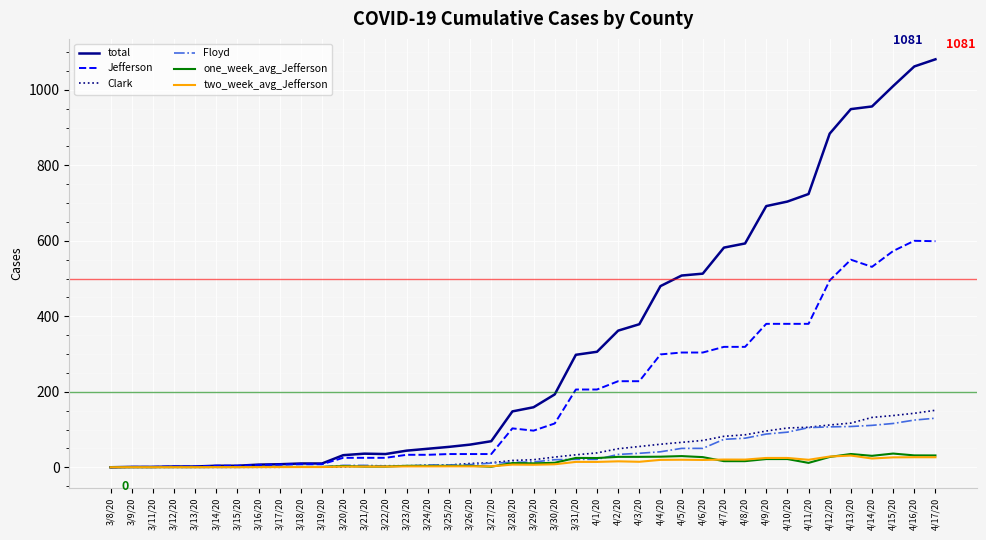

Is the value of one_week_avg_Jefferson at 3/22/20 greater than the value of Jefferson at 4/8/20?

No